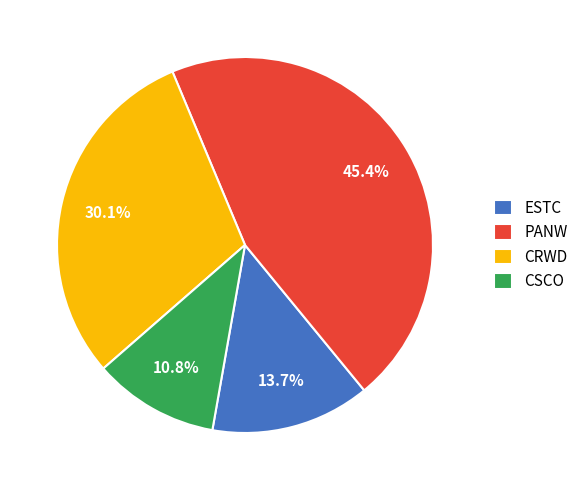

What percentage do CSCO and ESTC together represent?

24.5%